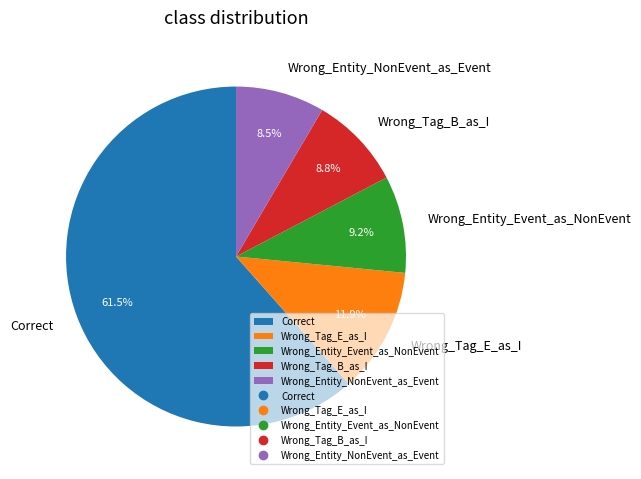

To the nearest percent, what portion does Wrong_Tag_E_as_I represent?

12%